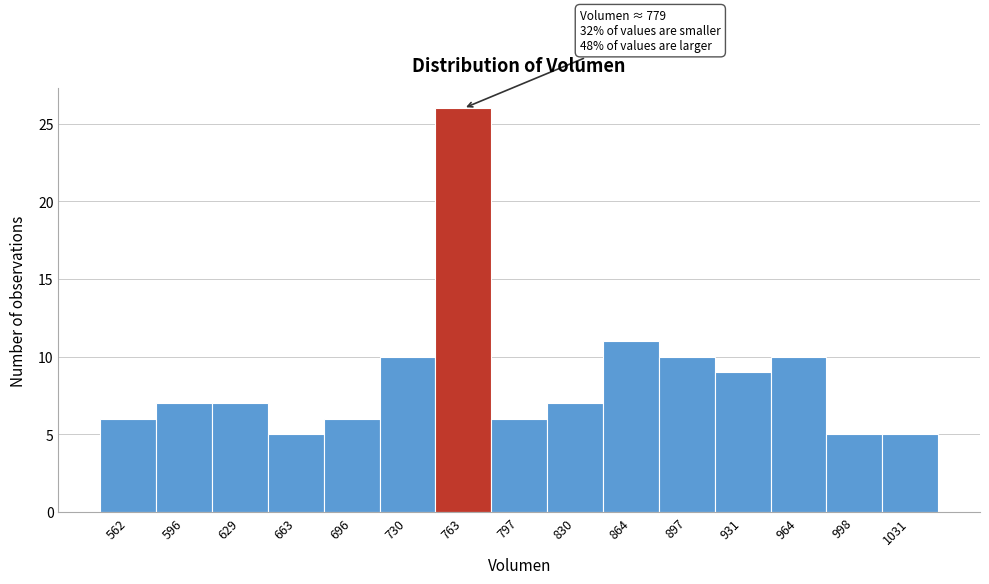

Reading right to left, extract all data points from this chart.

1031=5	998=5	964=10	931=9	897=10	864=11	830=7	797=6	763=26	730=10	696=6	663=5	629=7	596=7	562=6